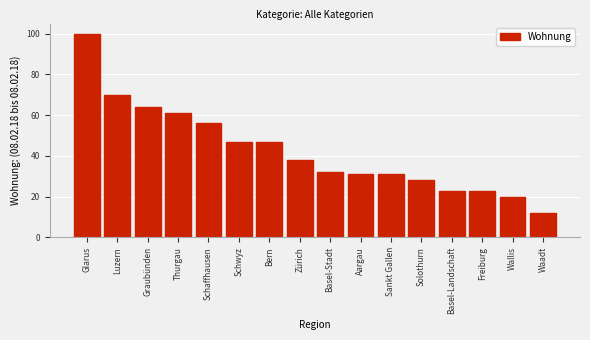

Reading left to right, transcribe all the data shown in this chart.

100	70	64	61	56	47	47	38	32	31	31	28	23	23	20	12